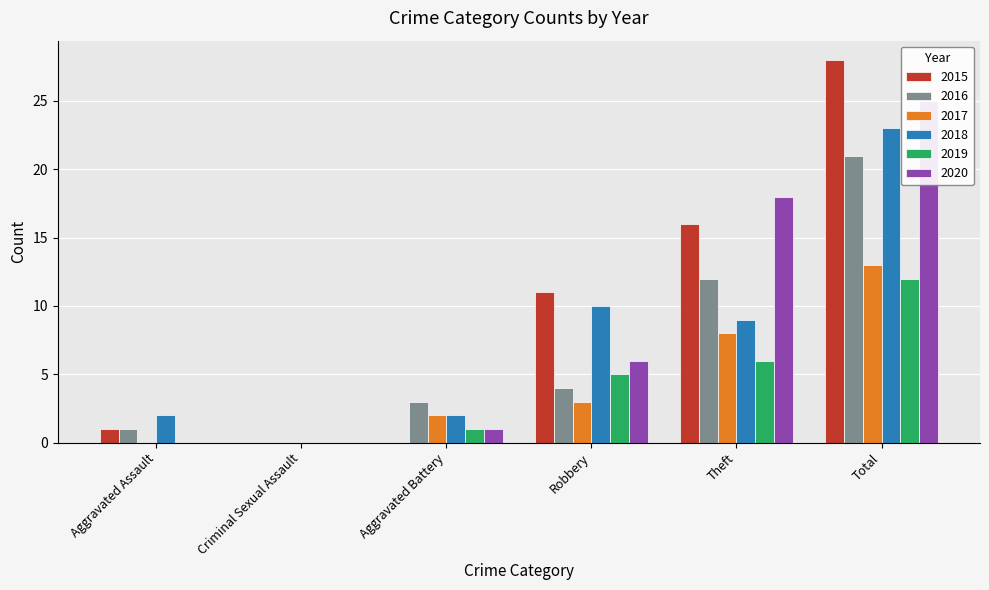

What are all the series names shown in the legend?

2015, 2016, 2017, 2018, 2019, 2020